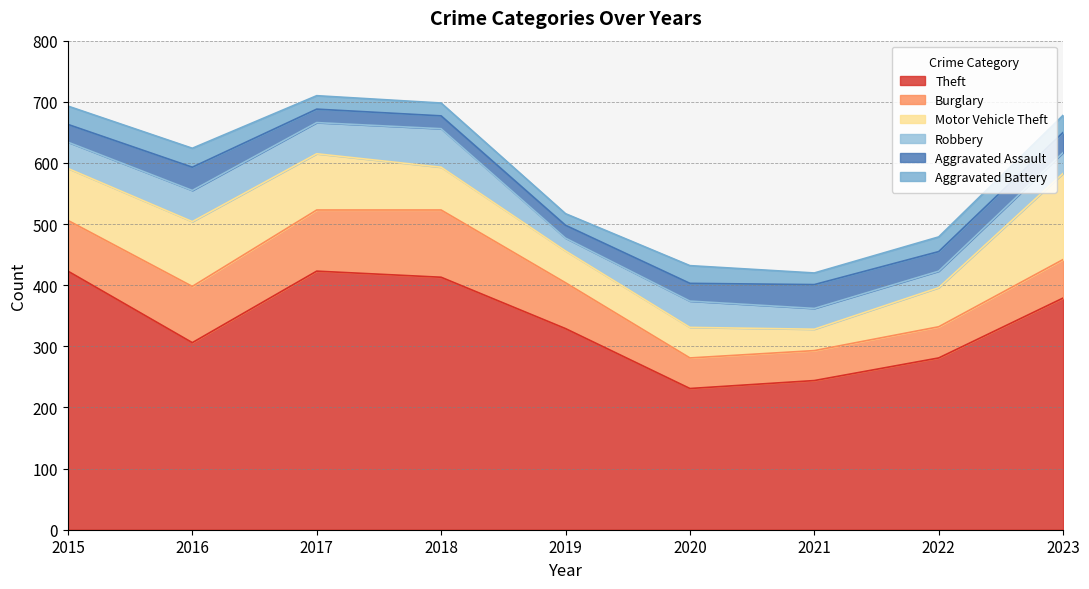

Which series has the largest total across all categories?

Theft